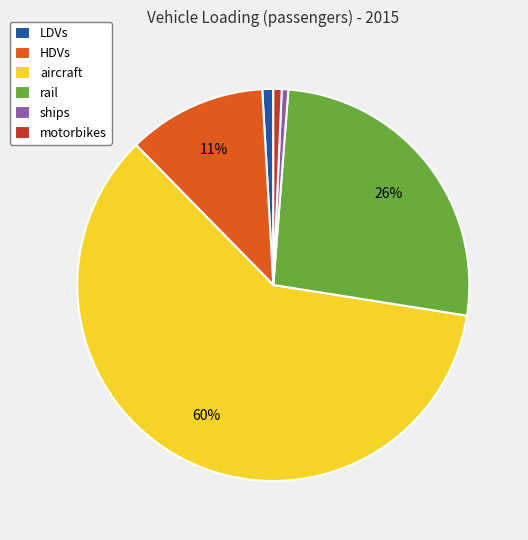

Is the sum of motorbikes and HDVs greater than half?

No